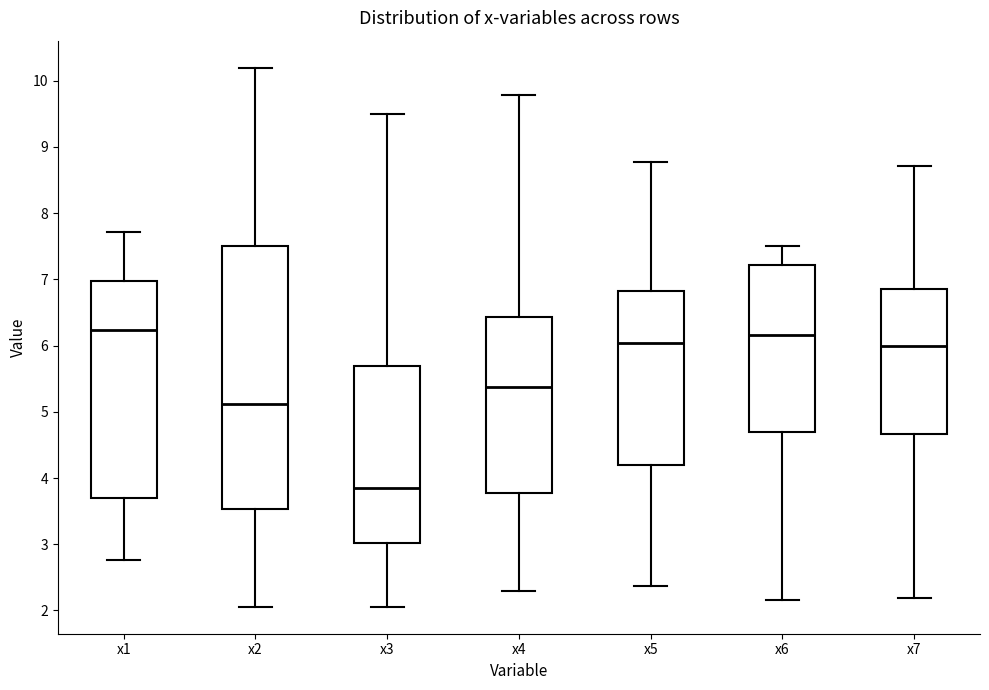

Which box is the tallest, from its lower edge to its upper edge?

x2